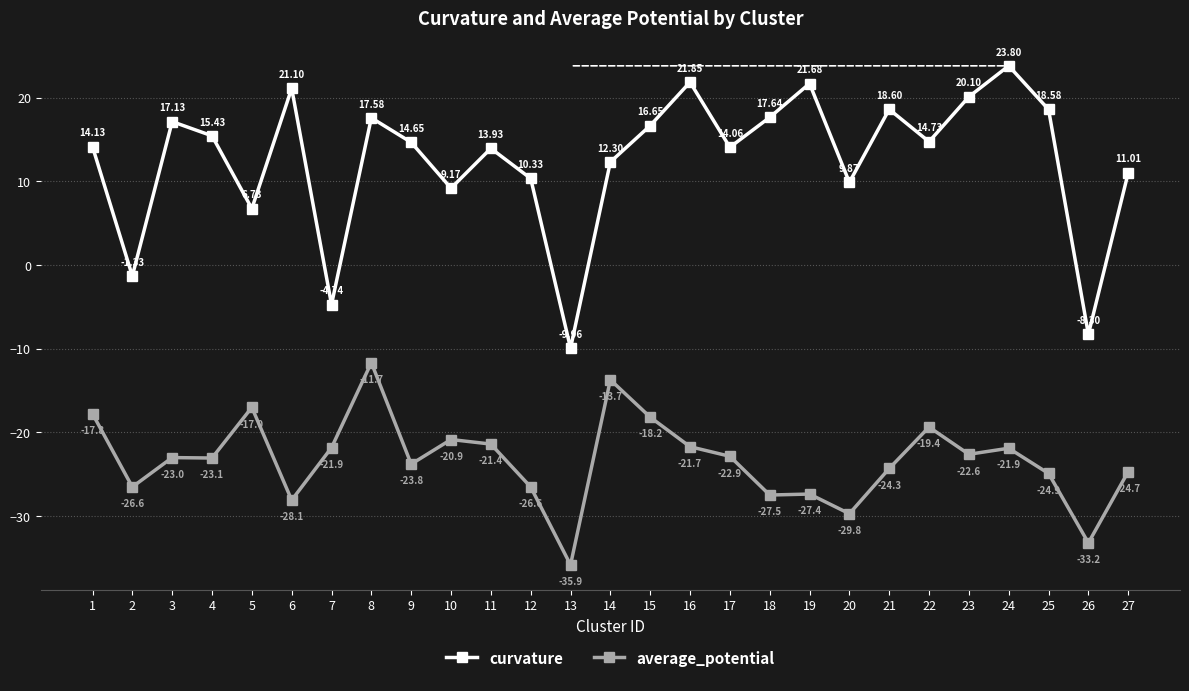

Where does the average_potential series first go above -23?

1